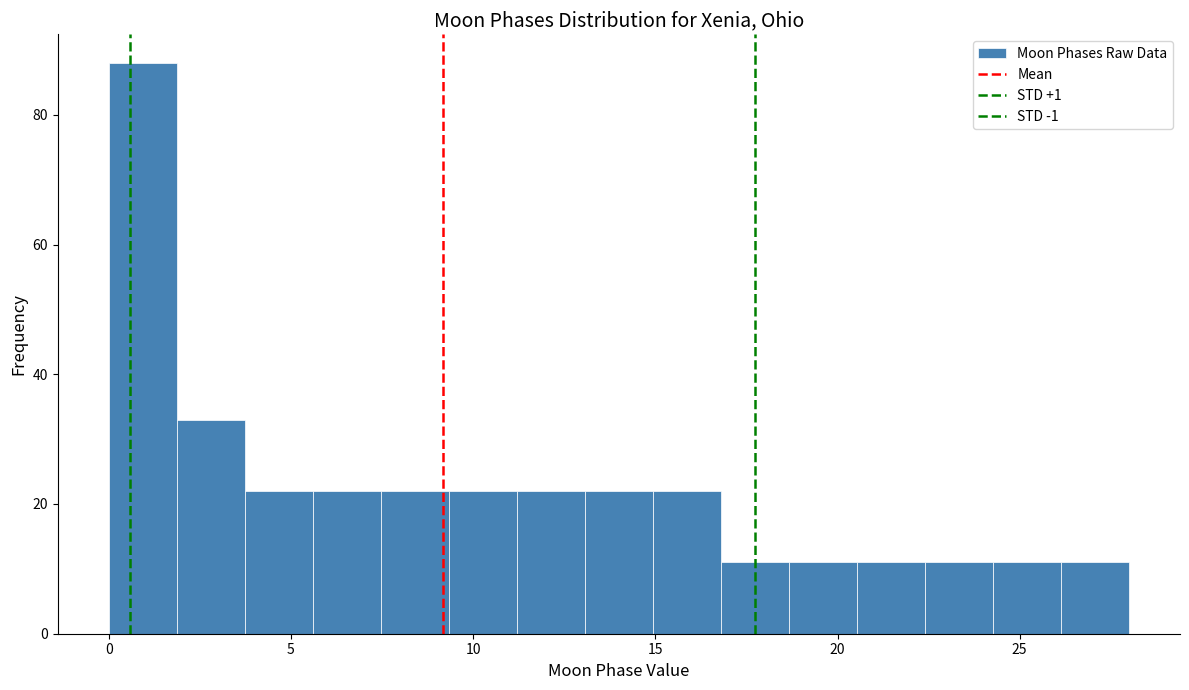

Around what value on the x-axis is the tallest bar? Give the approximate position of its centre, as read against the axis.

1.0